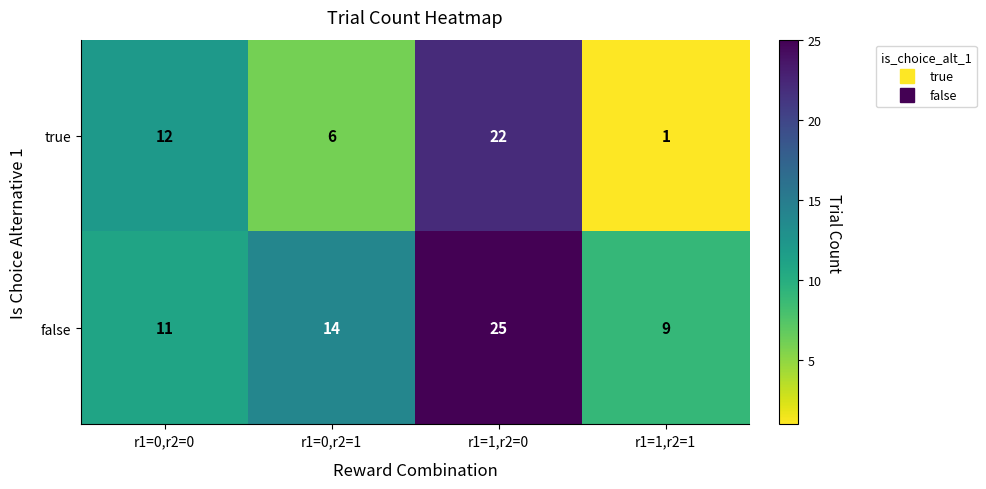

What value does the false series have at r1=1,r2=0?

25